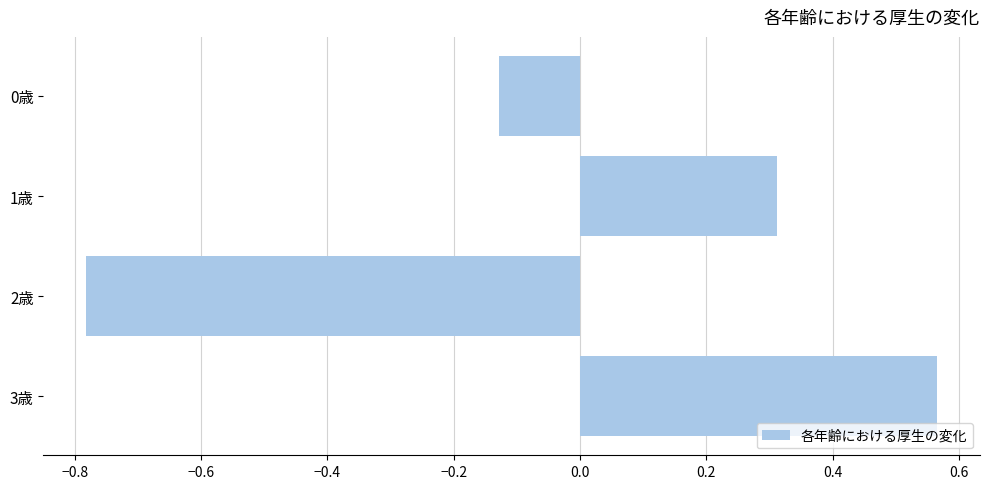

What is the label of the 3rd bar from the bottom?

1歳